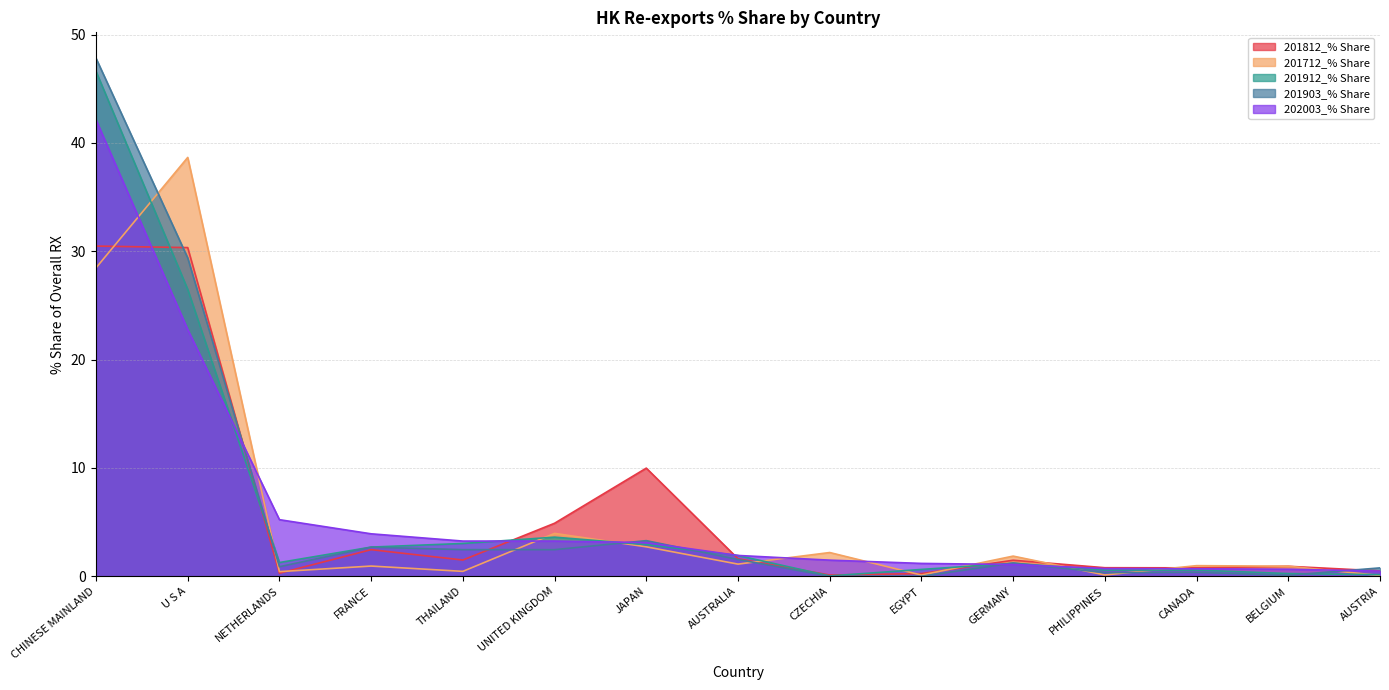

Is the value of 201812_% Share at CHINESE MAINLAND greater than the value of 201712_% Share at U S A?

No